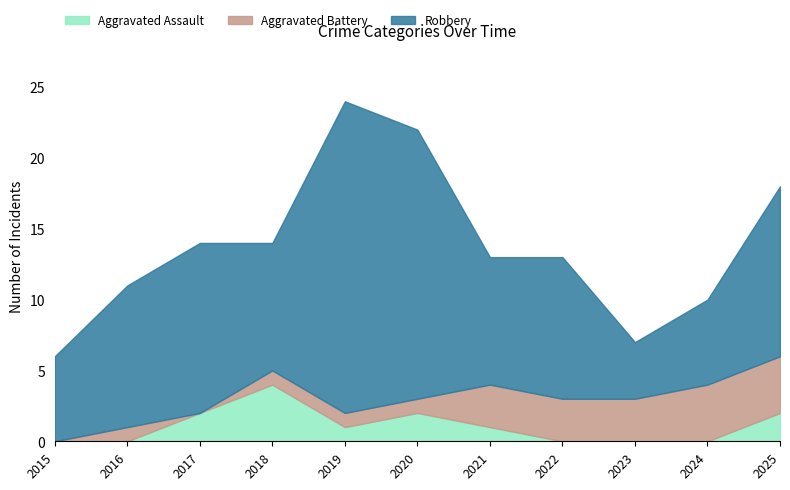

Reading right to left, extract all data points from this chart.

Aggravated Assault: 2025=2	2024=0	2023=0	2022=0	2021=1	2020=2	2019=1	2018=4	2017=2	2016=0	2015=0
Aggravated Battery: 2025=4	2024=4	2023=3	2022=3	2021=3	2020=1	2019=1	2018=1	2017=0	2016=1	2015=0
Robbery: 2025=12	2024=6	2023=4	2022=10	2021=9	2020=19	2019=22	2018=9	2017=12	2016=10	2015=6